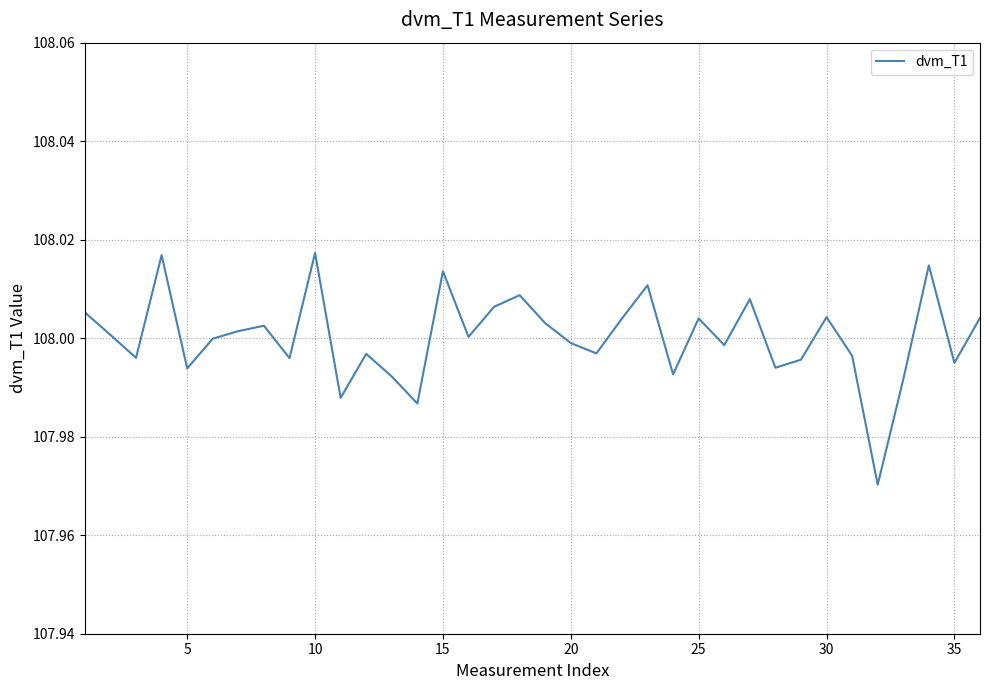

Does the chart have visible grid lines?

Yes